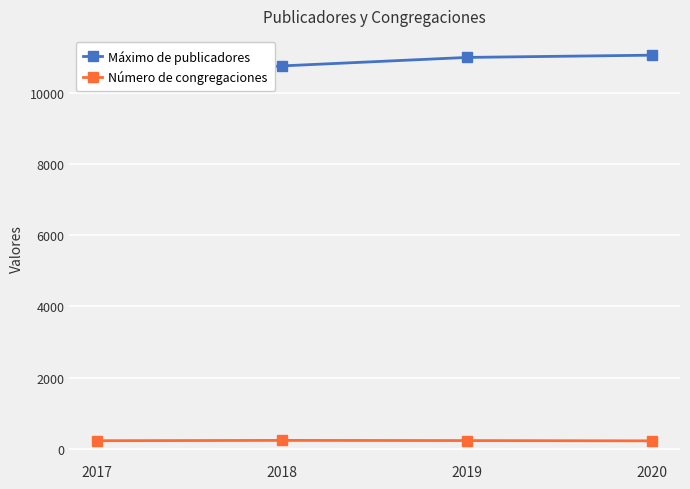

List the labels in order of Máximo de publicadores value, largest first.

2020, 2019, 2018, 2017